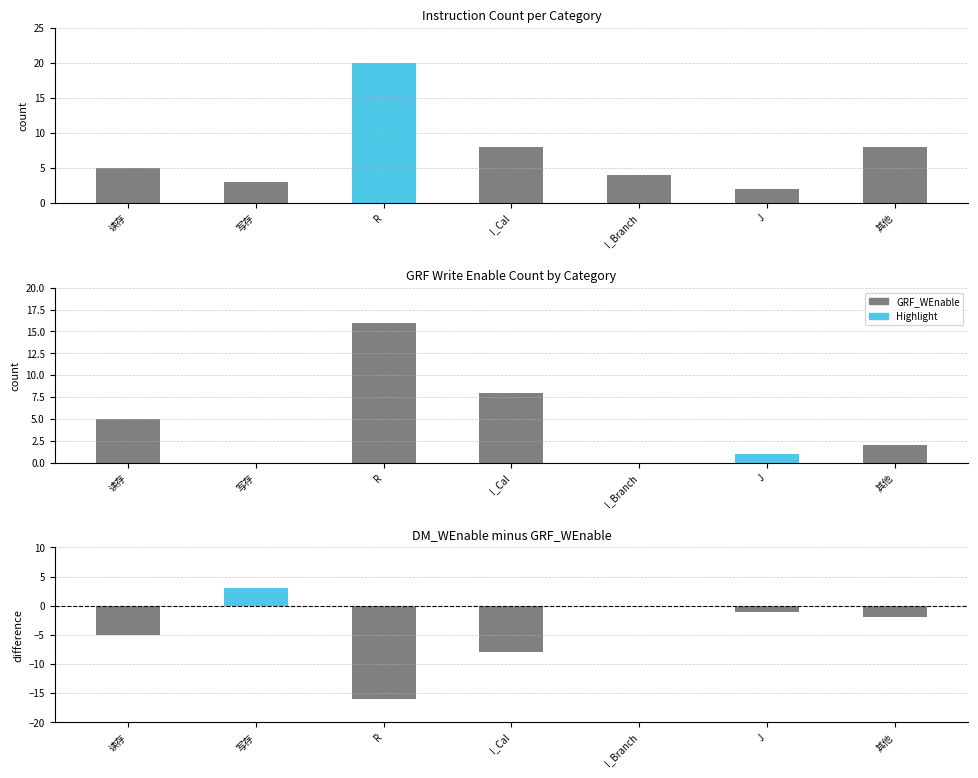

What is the approximate value of instr_count at 1, to the nearest 5?

5